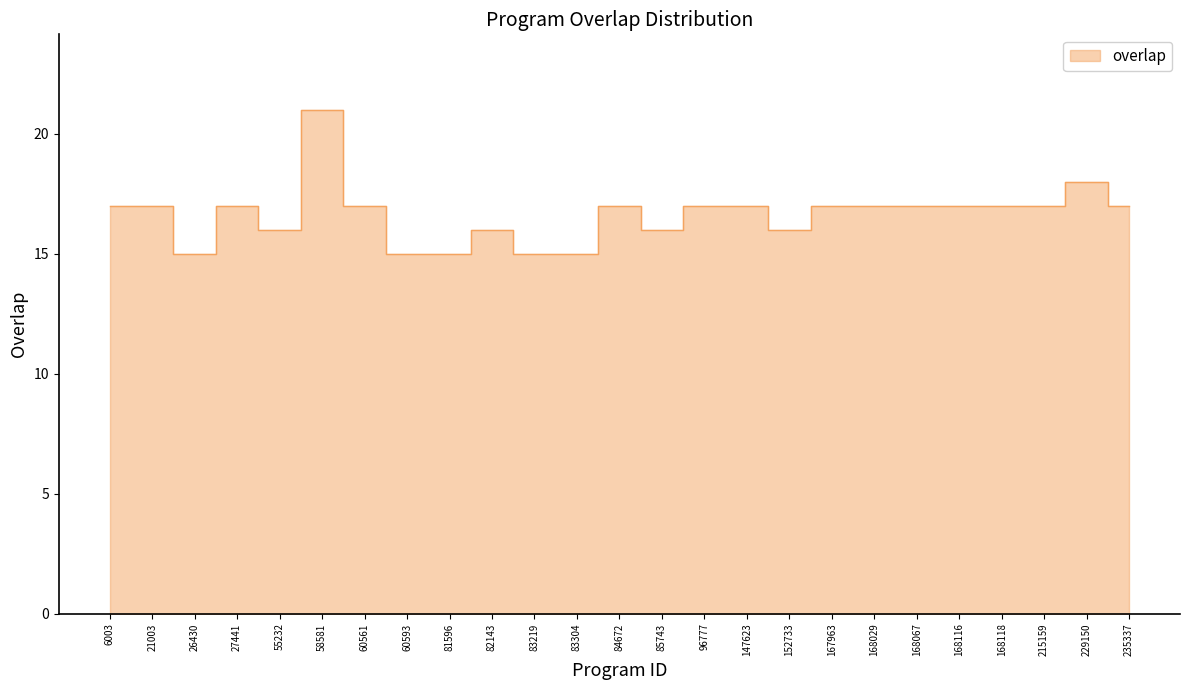

What is the ratio of the value at 60593 to the value at 83304?

1.0